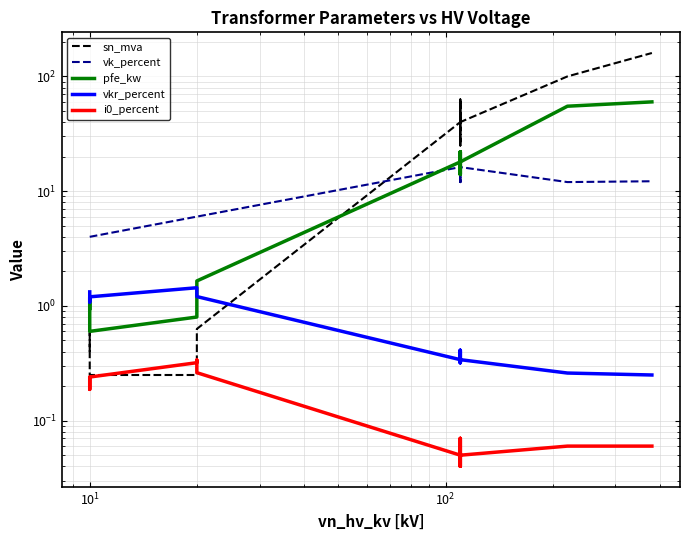

Reading left to right, list all the values displayed in this chart.

sn_mva: 0.4	0.6	0.2	0.2	0.4	0.6	40.0	63.0	25.0	63.0	25.0	40.0	100.0	160.0
vk_percent: 4.0	4.0	4.0	6.0	6.0	6.0	16.2	18.0	12.0	18.0	12.0	16.2	12.0	12.2
pfe_kw: 0.9	1.2	0.6	0.8	1.4	1.6	18.0	22.0	14.0	22.0	14.0	18.0	55.0	60.0
vkr_percent: 1.3	1.1	1.2	1.4	1.4	1.2	0.3	0.3	0.4	0.3	0.4	0.3	0.3	0.2
i0_percent: 0.2	0.2	0.2	0.3	0.3	0.3	0.1	0.0	0.1	0.0	0.1	0.1	0.1	0.1